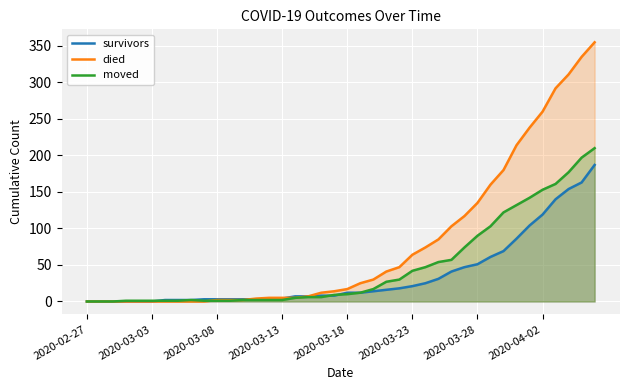

The value of died at 32 is 180. True or false?

True